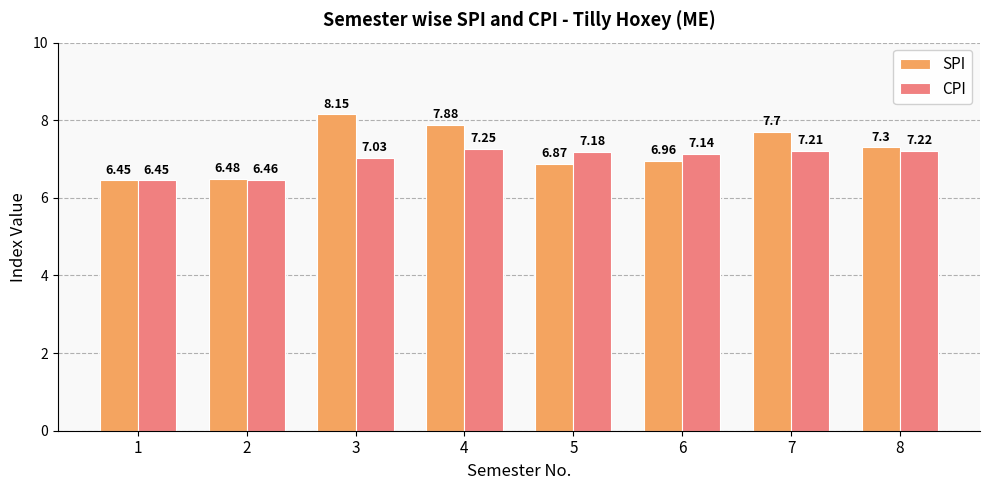

What value does the SPI series have at 5?

6.9